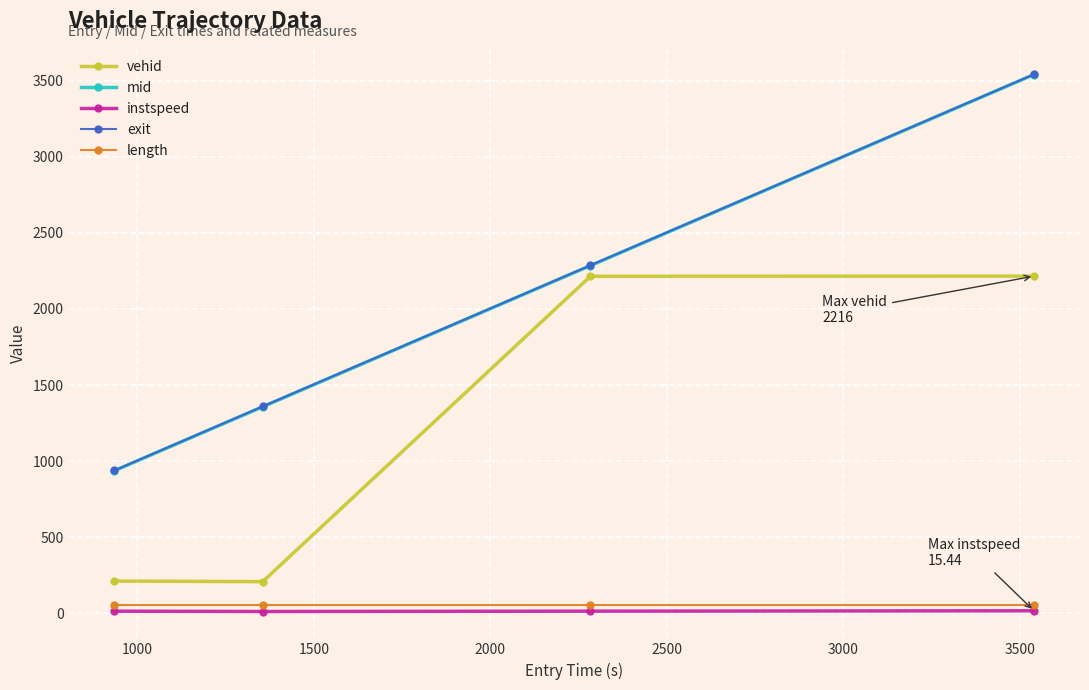

True or false: exit and instspeed cross at least once.

False